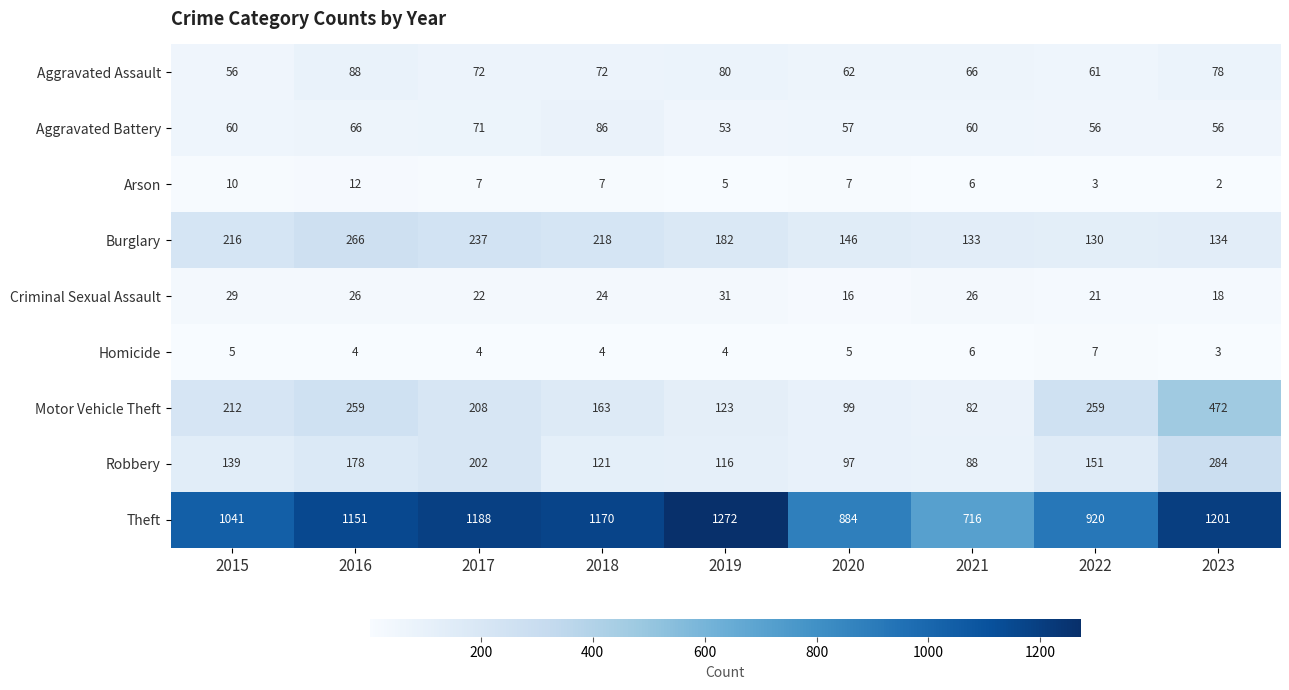

What is the difference between the Theft values at 2019 and 2020?

388